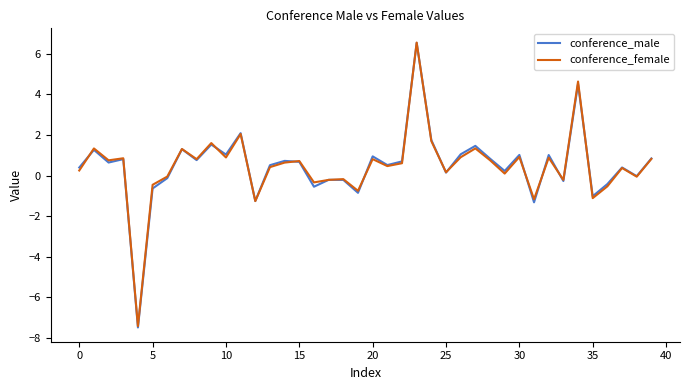

What is the maximum value shown in the chart?

6.6